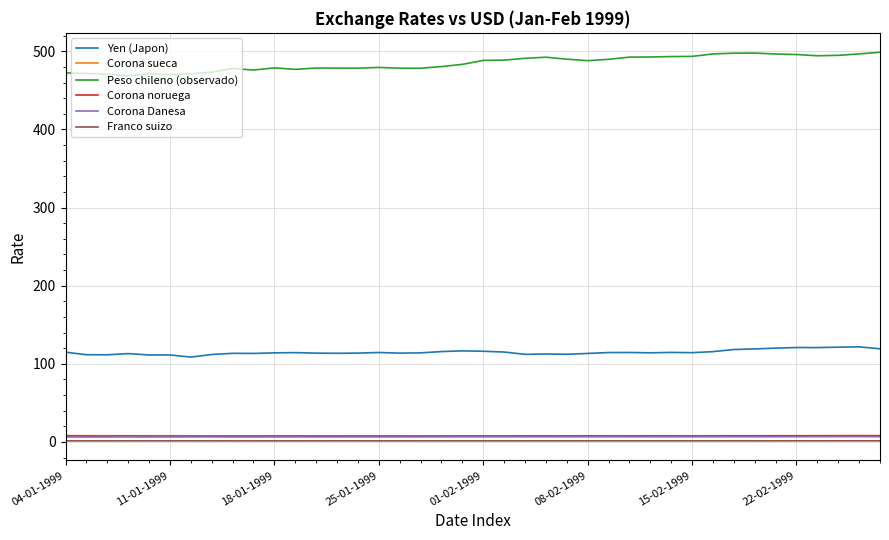

Which series has the largest range (max minus min)?

Peso chileno (observado)